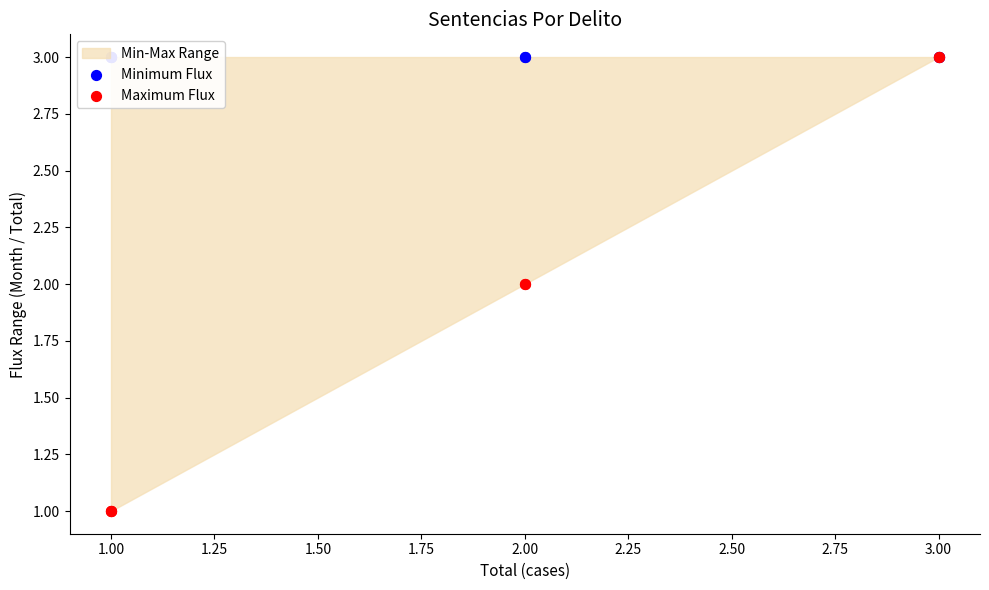

Which series has the widest spread of Y values?

Maximum Flux